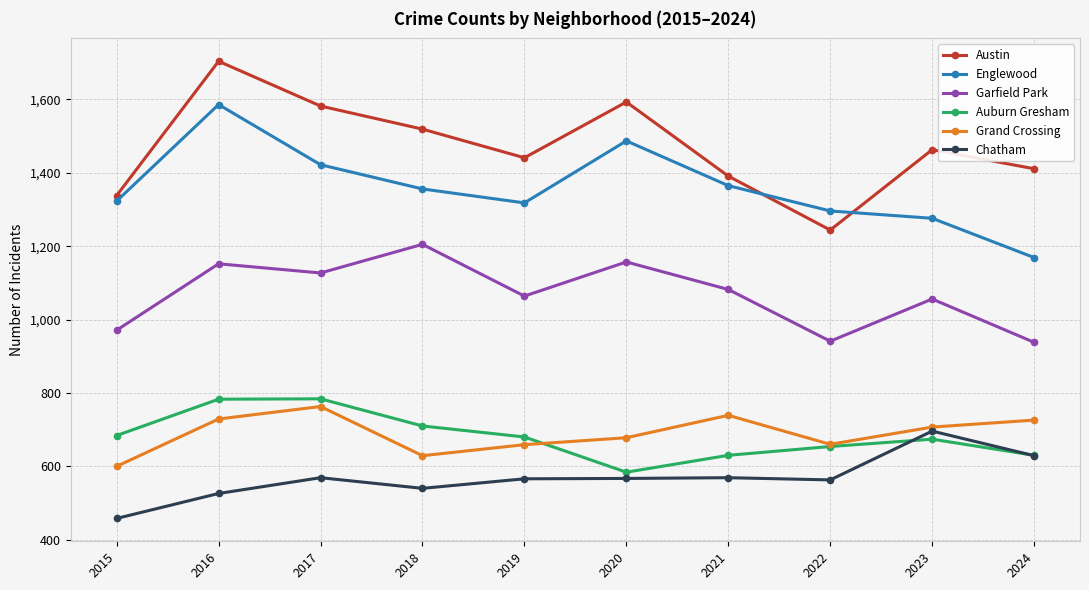

Where is Englewood nearest to the value 1377?

2021